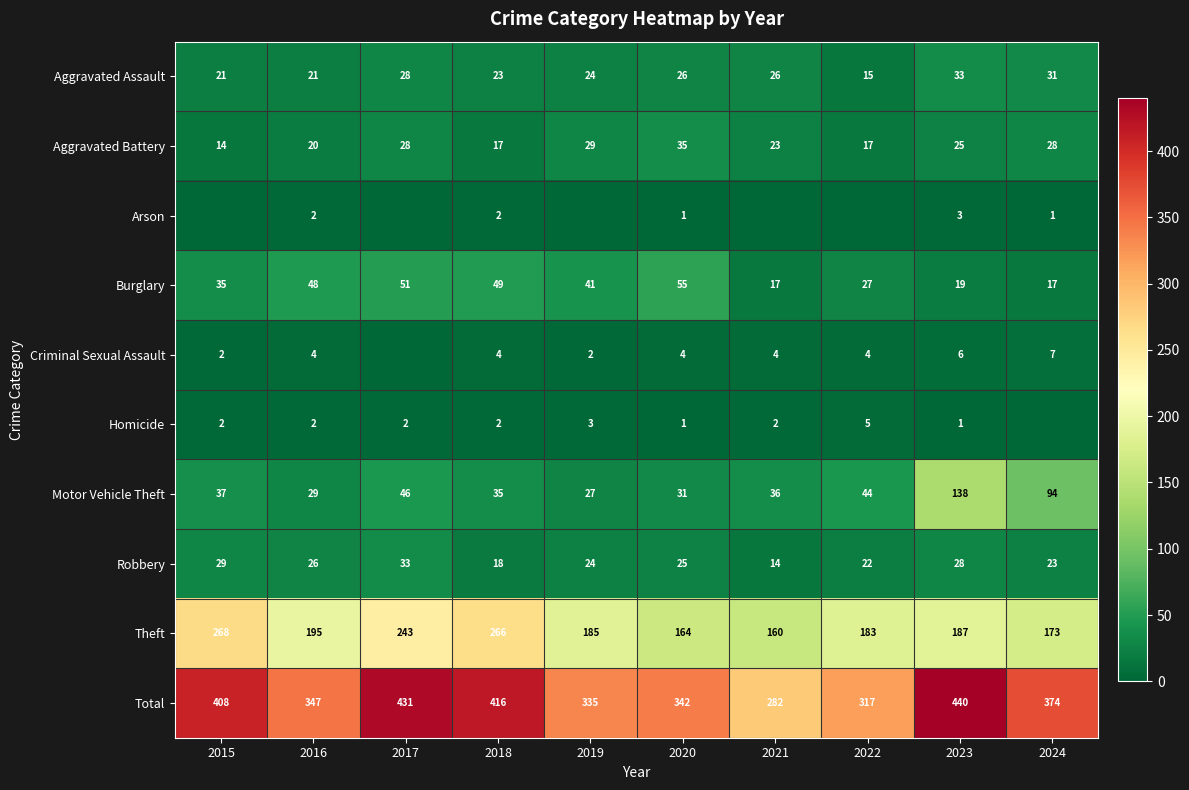

Which category has the highest value across all series?

2023